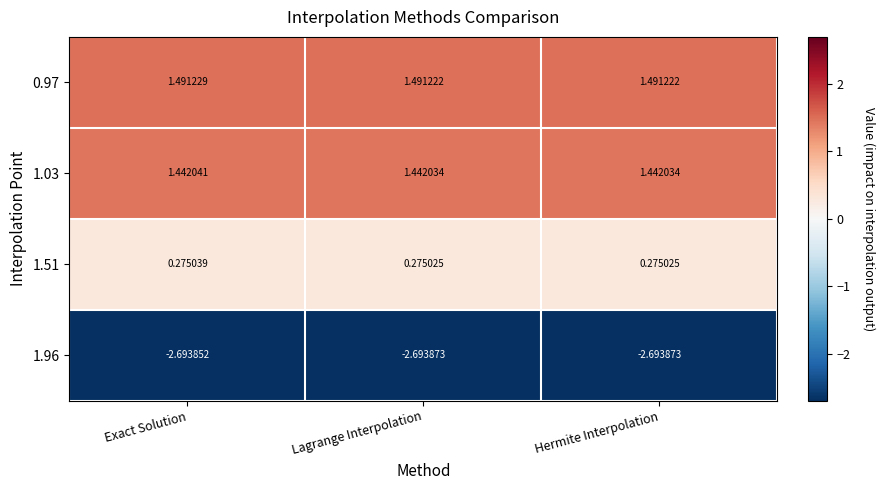

At which category is the sum across all series the highest?

Exact Solution